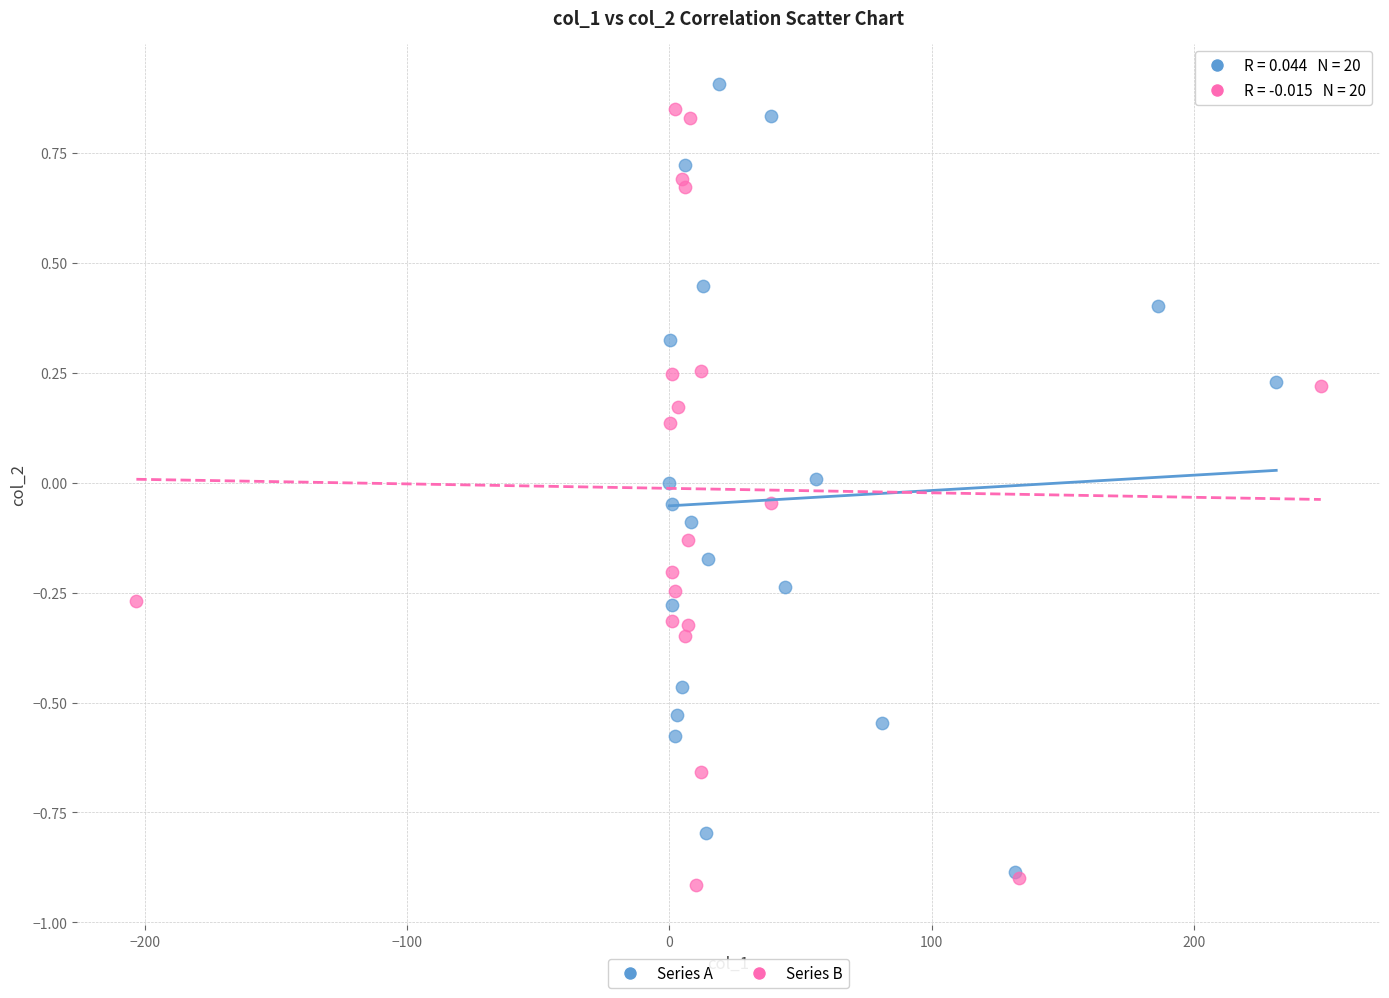

Which series has the largest Y range (max minus min)?

Series A